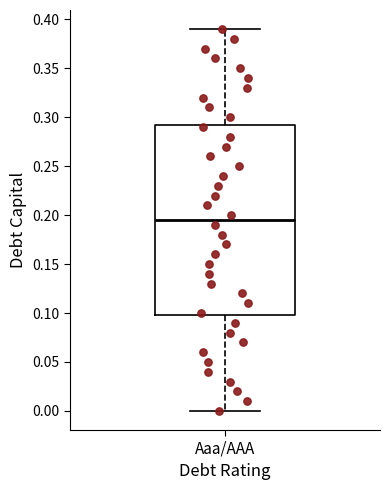

Where does the lower whisker of the box for Aaa/AAA end on the y-axis? The values are not printed on the chart, so give them approximately, as read against the axis.

0.000